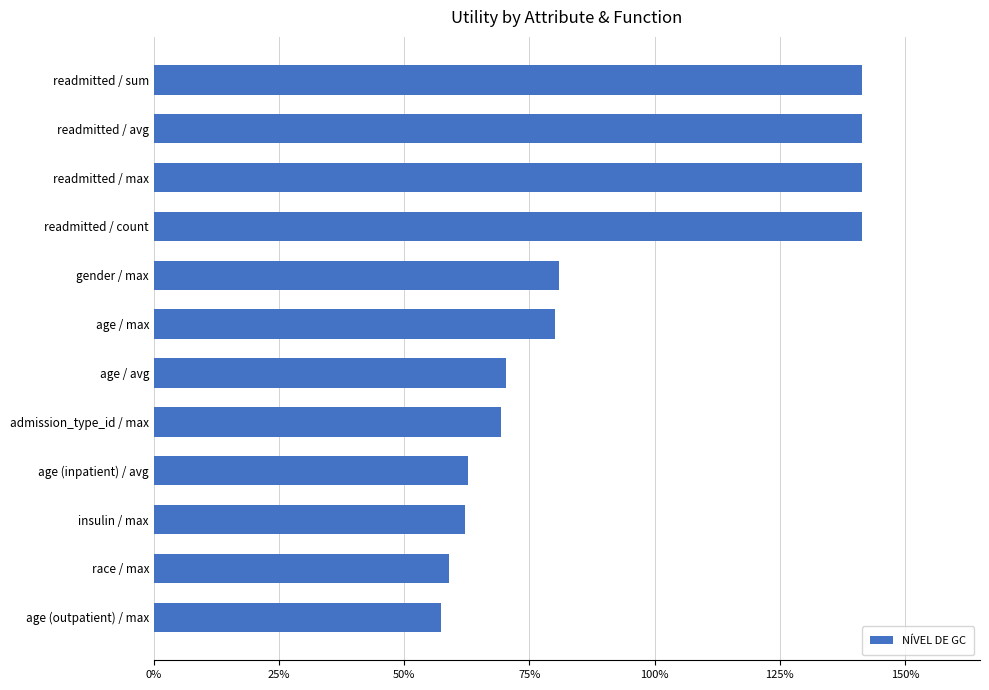

Are the bars horizontal?

Yes